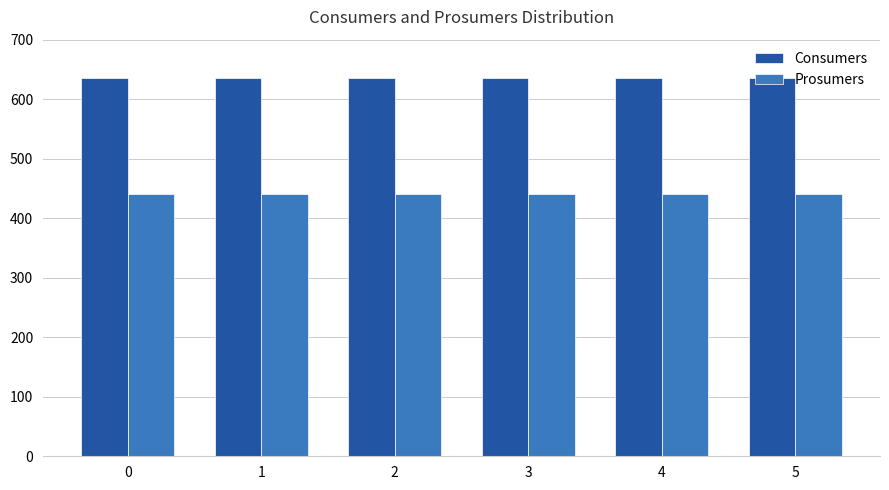

How many groups of bars are there?

6